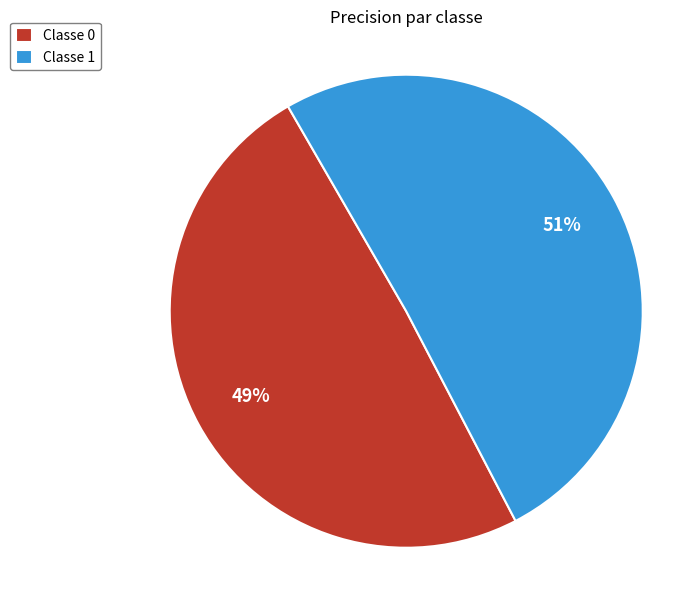

To the nearest percent, what is the combined percentage of Classe 0 and Classe 1?

100%